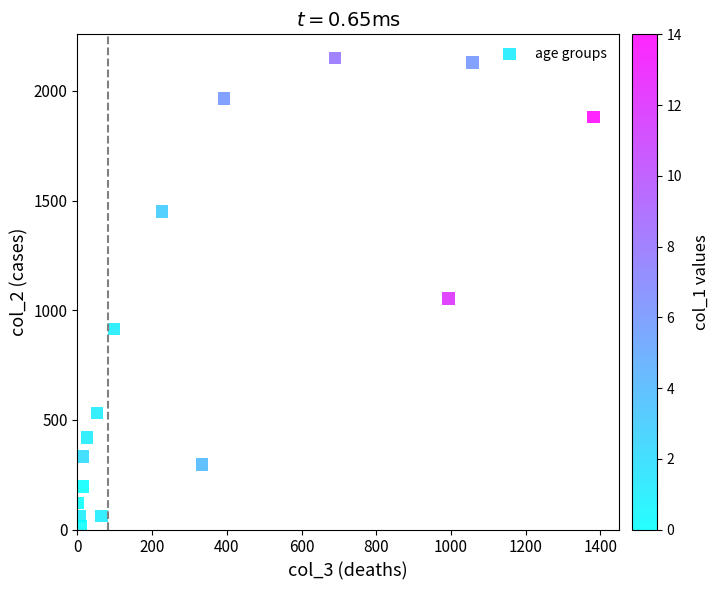

What is the range of X values (max minus min)?

1379